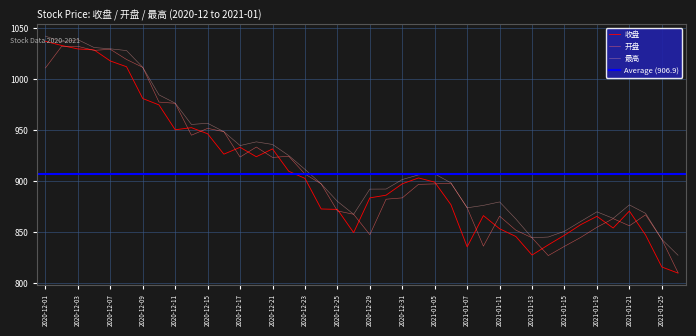

List the labels in order of 最高 value, smallest first.

2021-01-26, 2021-01-25, 2021-01-13, 2021-01-14, 2021-01-15, 2021-01-18, 2021-01-12, 2021-01-20, 2020-12-28, 2021-01-22, 2021-01-19, 2021-01-07, 2021-01-08, 2021-01-21, 2021-01-11, 2020-12-25, 2020-12-29, 2020-12-30, 2020-12-24, 2021-01-06, 2020-12-31, 2021-01-04, 2021-01-05, 2020-12-23, 2020-12-22, 2020-12-17, 2020-12-21, 2020-12-18, 2020-12-16, 2020-12-14, 2020-12-15, 2020-12-11, 2020-12-10, 2020-12-09, 2020-12-08, 2020-12-07, 2020-12-04, 2020-12-02, 2020-12-03, 2020-12-01